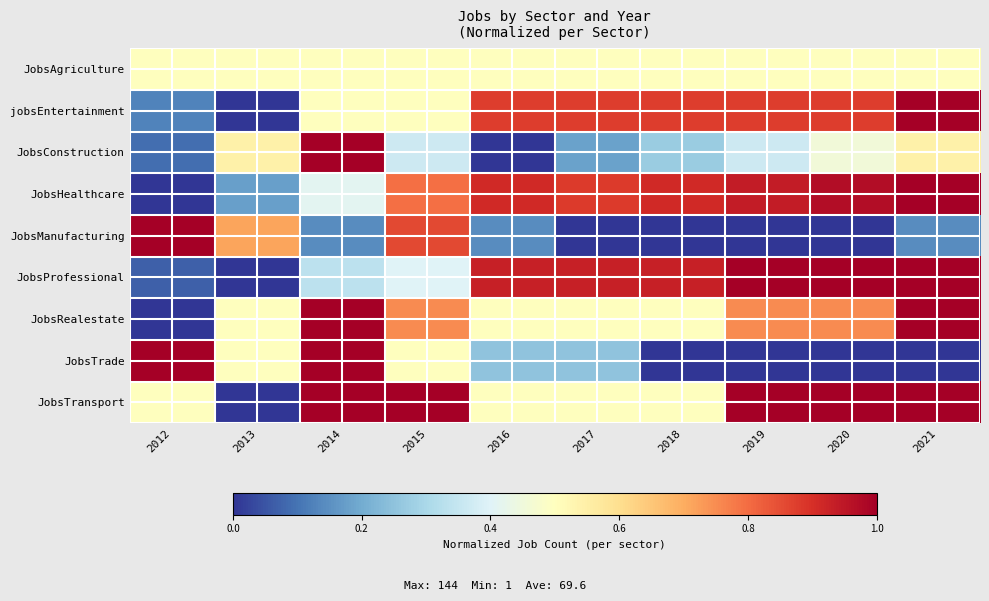

Rank the series at 2012 from lowest to highest value.

JobsHealthcare, JobsRealestate, JobsProfessional, JobsConstruction, jobsEntertainment, JobsAgriculture, JobsTransport, JobsManufacturing, JobsTrade